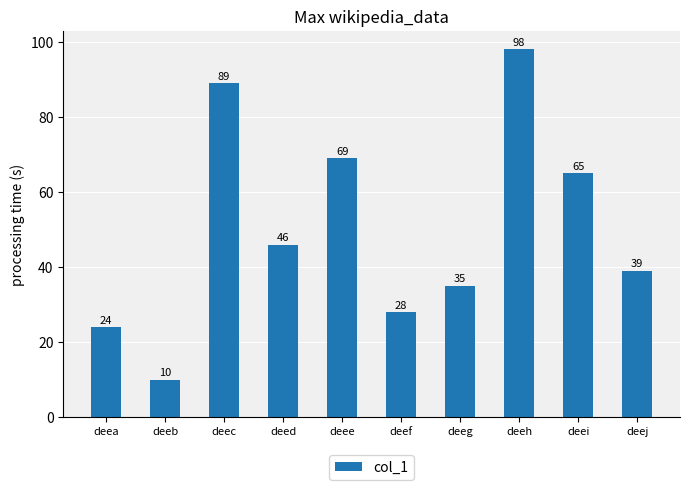

Which label corresponds to the smallest value in the chart?

deeb